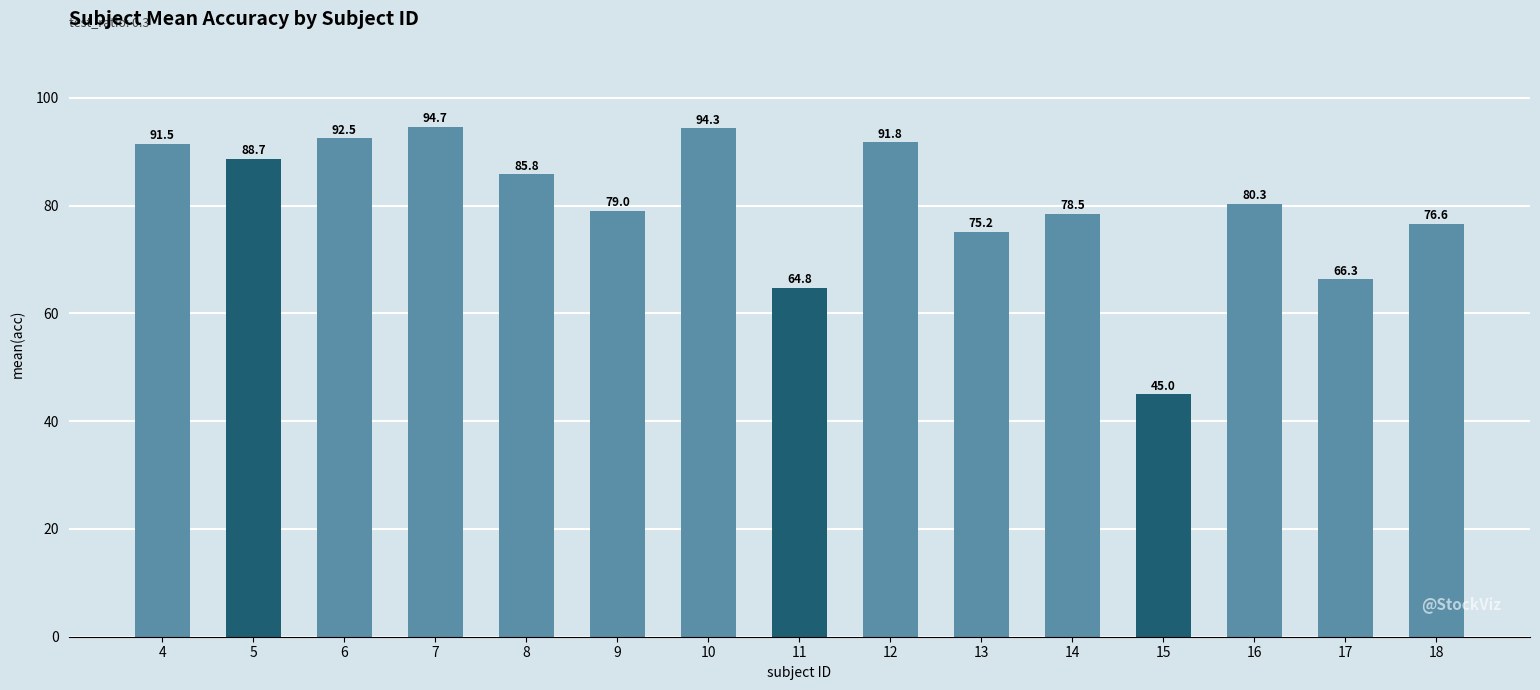

What is the ratio of the value at 6 to the value at 12?

1.0